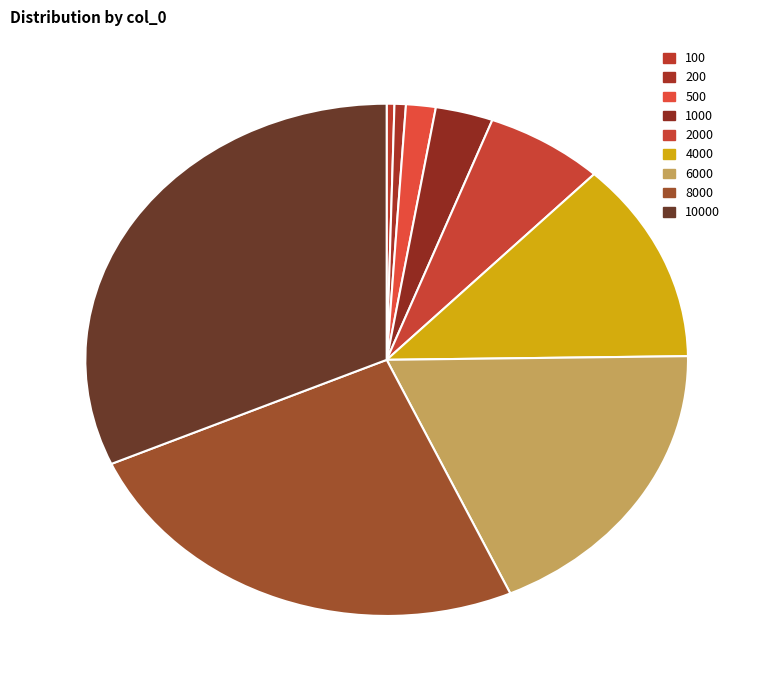

Does 4000 account for over 50% of the chart?

No